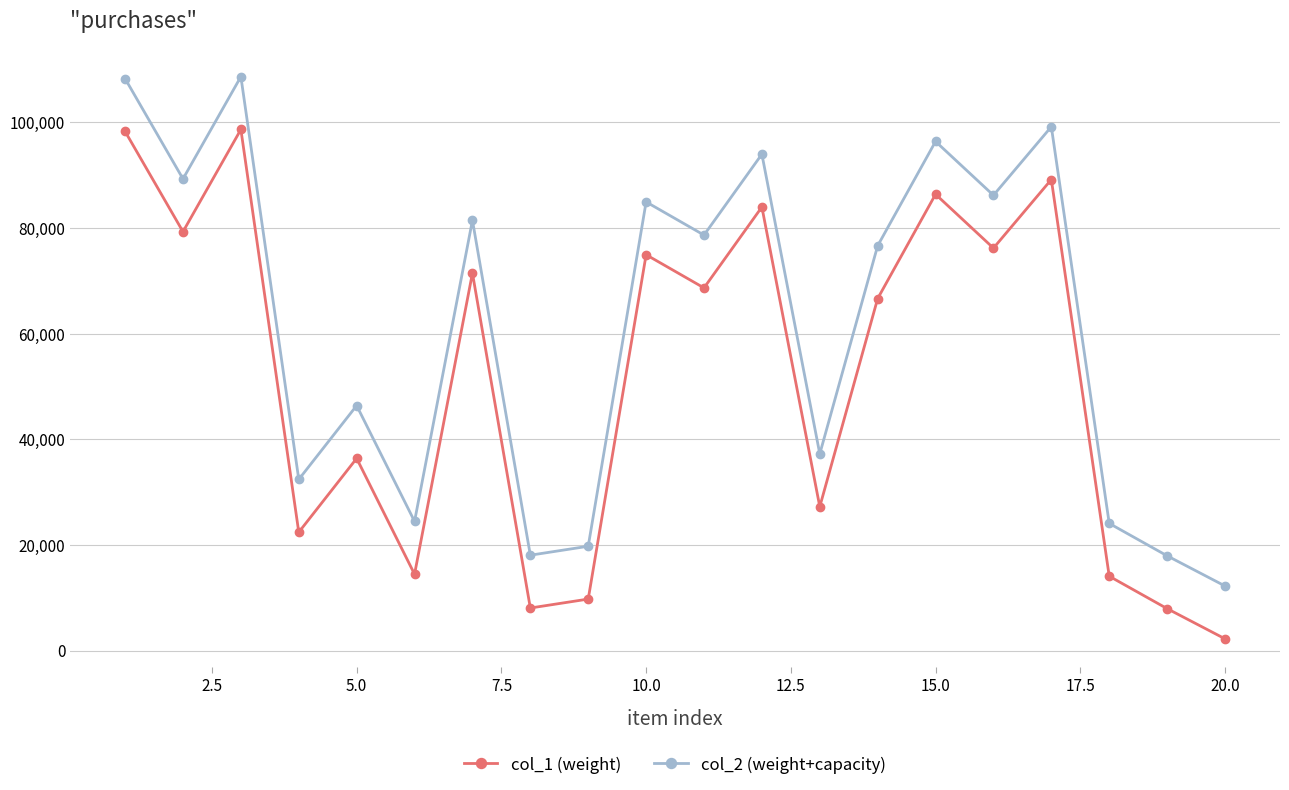

Rank the series by their average value, from lowest to highest.

col_1 (weight), col_2 (weight+capacity)